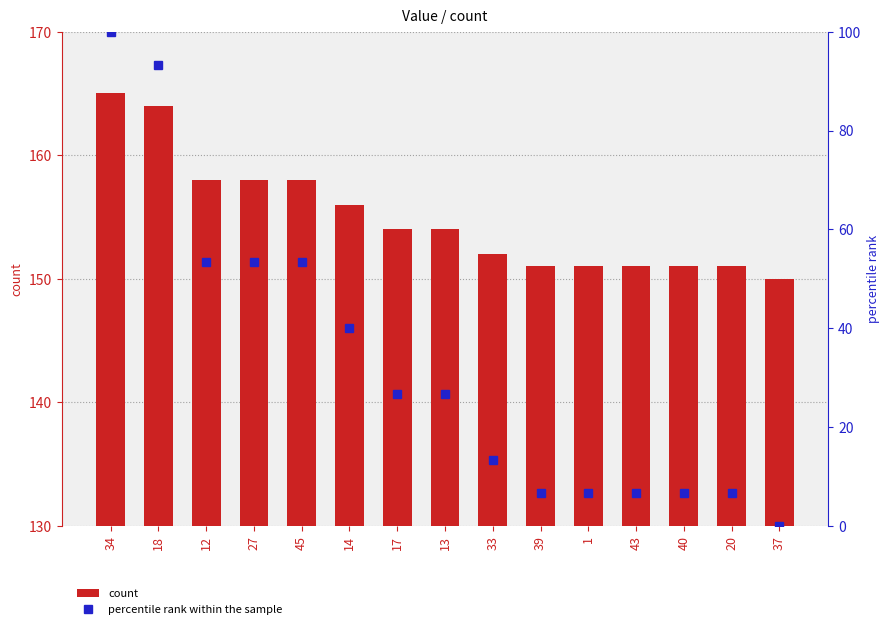

What is the difference between the count values at 40 and 34?

14.0